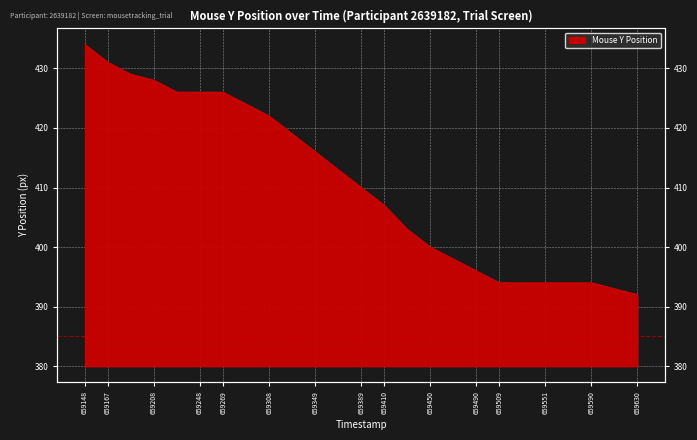

What is the ratio of the value at 659429 to the value at 659208?

0.9